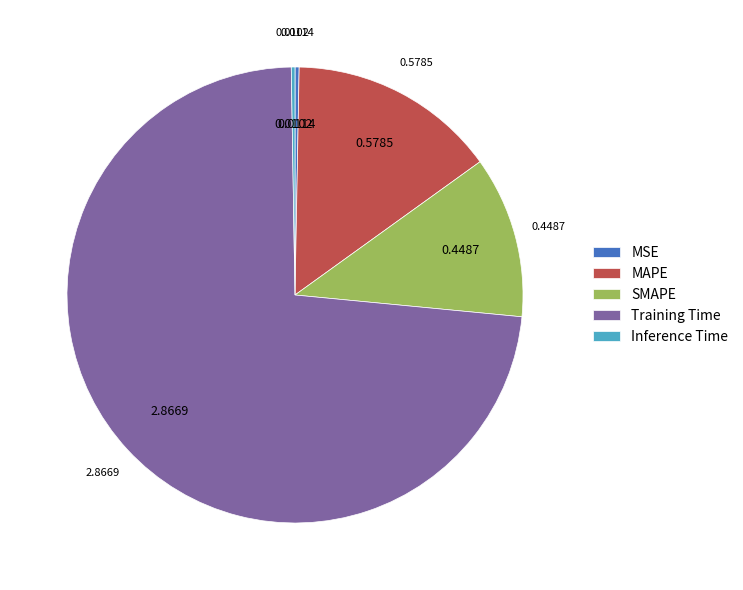

The MAPE slice represents 2% of the pie. True or false?

False